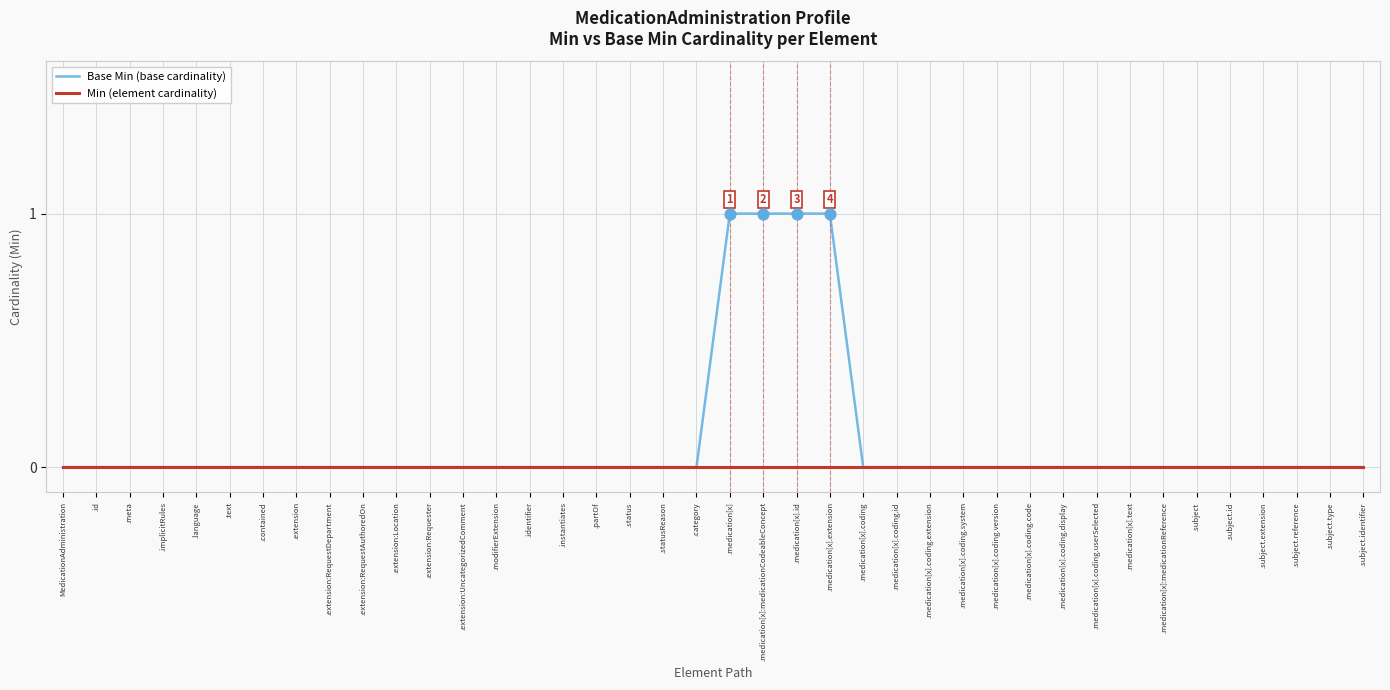

Which series has the largest range (max minus min)?

Base Min (base cardinality)